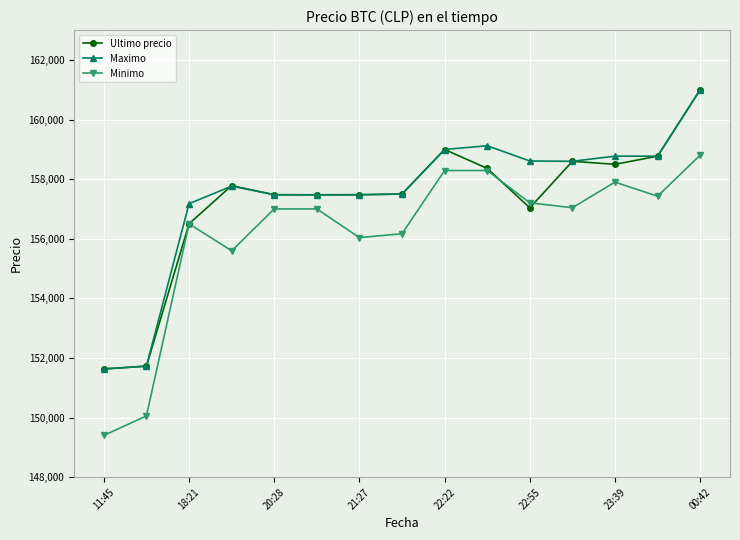

True or false: Minimo has more than 1 points higher than both neighbors.

True